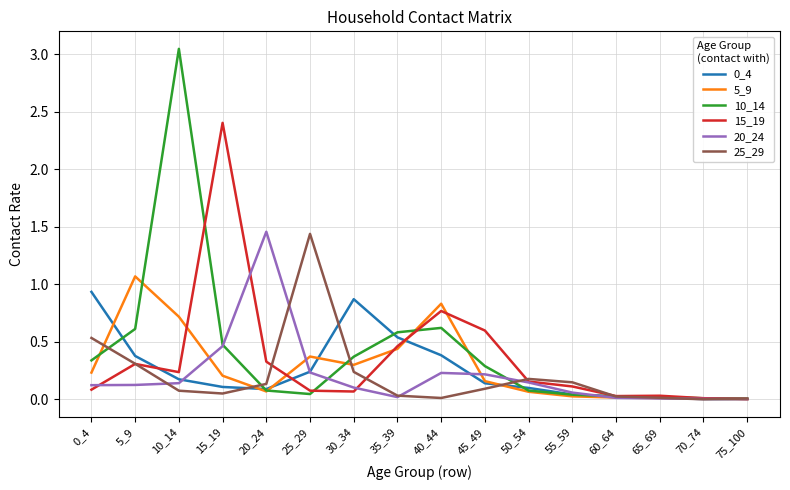

At which category does the chart reach its peak across all series?

10_14